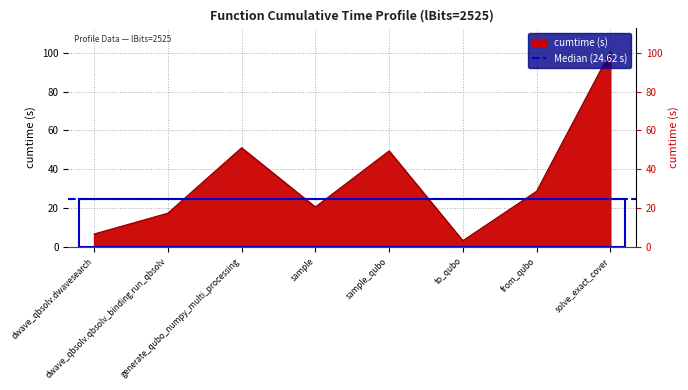

What is the approximate value at solve_exact_cover?

100.5